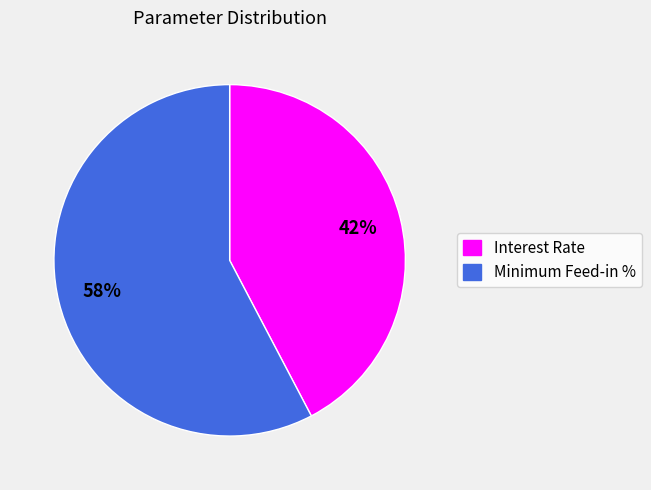

To the nearest percent, what percentage of the pie is Minimum Feed-in %?

58%